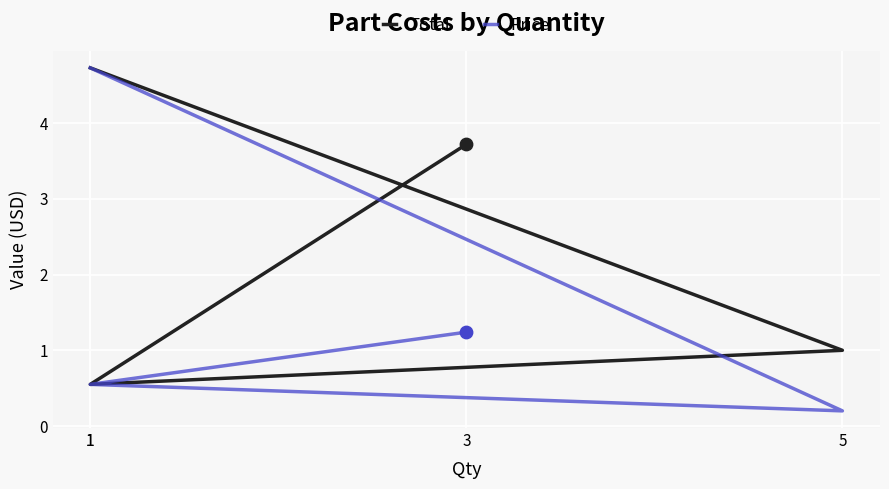

Which series contains the highest Y value?

Total